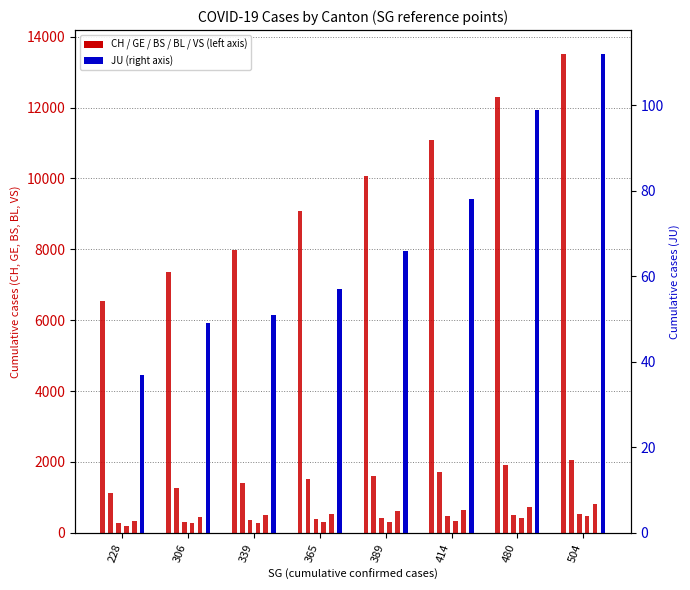

Where is JU nearest to the value 74?

414